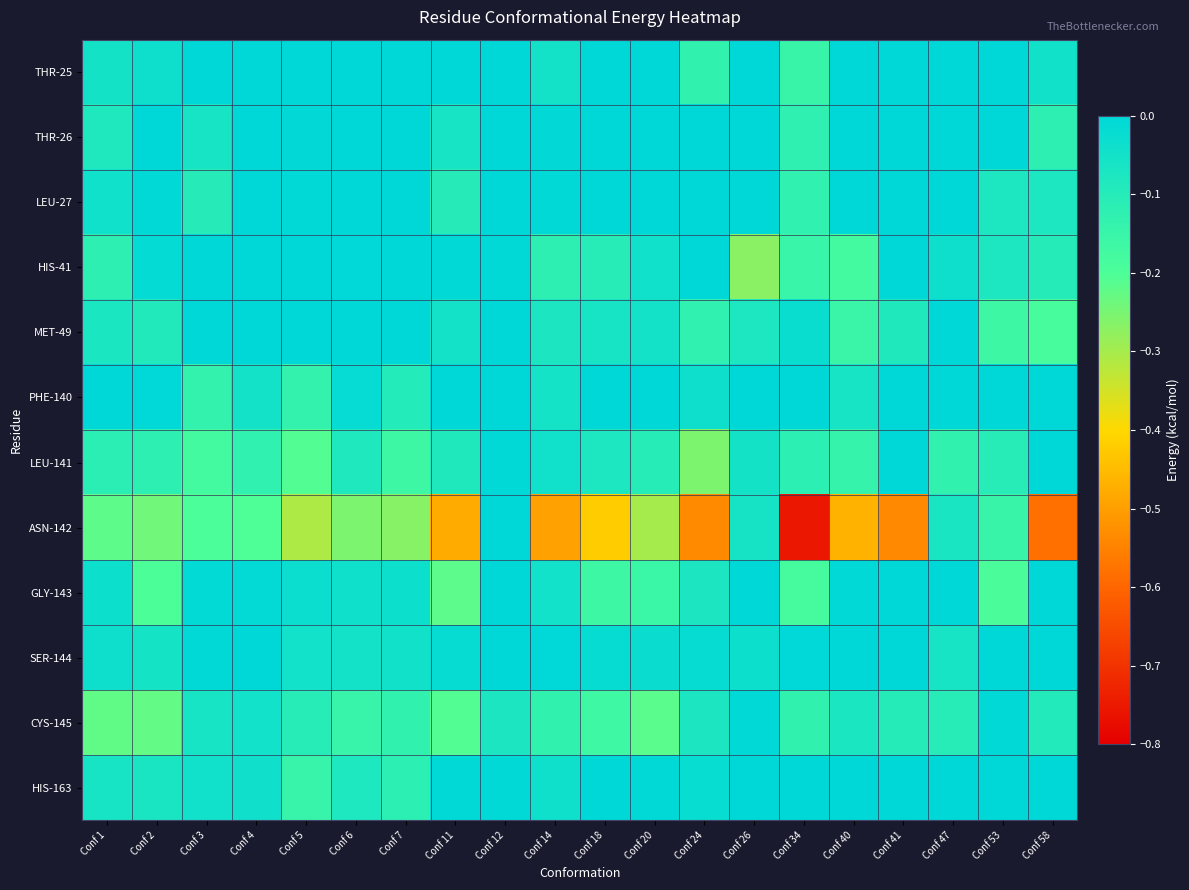

Reading left to right, extract all data points from this chart.

THR-25: Conf 1=-0.1	Conf 2=-0.0	Conf 3=0.0	Conf 4=0.0	Conf 5=0.0	Conf 6=0.0	Conf 7=0.0	Conf 11=-0.0	Conf 12=0.0	Conf 14=-0.1	Conf 18=0.0	Conf 20=0.0	Conf 24=-0.1	Conf 26=0.0	Conf 34=-0.1	Conf 40=0.0	Conf 41=-0.0	Conf 47=0.0	Conf 53=0.0	Conf 58=-0.0
THR-26: Conf 1=-0.1	Conf 2=-0.0	Conf 3=-0.1	Conf 4=0.0	Conf 5=-0.0	Conf 6=0.0	Conf 7=0.0	Conf 11=-0.1	Conf 12=0.0	Conf 14=-0.0	Conf 18=0.0	Conf 20=0.0	Conf 24=-0.0	Conf 26=0.0	Conf 34=-0.1	Conf 40=0.0	Conf 41=0.0	Conf 47=0.0	Conf 53=0.0	Conf 58=-0.1
LEU-27: Conf 1=-0.0	Conf 2=-0.0	Conf 3=-0.1	Conf 4=0.0	Conf 5=-0.0	Conf 6=0.0	Conf 7=0.0	Conf 11=-0.1	Conf 12=0.0	Conf 14=-0.0	Conf 18=0.0	Conf 20=-0.0	Conf 24=0.0	Conf 26=0.0	Conf 34=-0.1	Conf 40=0.0	Conf 41=0.0	Conf 47=0.0	Conf 53=-0.1	Conf 58=-0.1
HIS-41: Conf 1=-0.1	Conf 2=-0.0	Conf 3=-0.0	Conf 4=-0.0	Conf 5=-0.0	Conf 6=-0.0	Conf 7=-0.0	Conf 11=-0.0	Conf 12=-0.0	Conf 14=-0.1	Conf 18=-0.1	Conf 20=-0.0	Conf 24=-0.0	Conf 26=-0.3	Conf 34=-0.1	Conf 40=-0.2	Conf 41=-0.0	Conf 47=-0.0	Conf 53=-0.1	Conf 58=-0.1
MET-49: Conf 1=-0.1	Conf 2=-0.1	Conf 3=0.0	Conf 4=0.0	Conf 5=0.0	Conf 6=0.0	Conf 7=0.0	Conf 11=-0.1	Conf 12=0.0	Conf 14=-0.1	Conf 18=-0.1	Conf 20=-0.1	Conf 24=-0.1	Conf 26=-0.1	Conf 34=-0.0	Conf 40=-0.2	Conf 41=-0.1	Conf 47=-0.0	Conf 53=-0.2	Conf 58=-0.2
PHE-140: Conf 1=-0.0	Conf 2=-0.0	Conf 3=-0.1	Conf 4=-0.1	Conf 5=-0.1	Conf 6=-0.0	Conf 7=-0.1	Conf 11=0.0	Conf 12=0.0	Conf 14=-0.1	Conf 18=0.0	Conf 20=-0.0	Conf 24=-0.0	Conf 26=0.0	Conf 34=0.0	Conf 40=-0.1	Conf 41=0.0	Conf 47=0.0	Conf 53=0.0	Conf 58=0.0
LEU-141: Conf 1=-0.1	Conf 2=-0.1	Conf 3=-0.2	Conf 4=-0.1	Conf 5=-0.2	Conf 6=-0.1	Conf 7=-0.2	Conf 11=-0.1	Conf 12=-0.0	Conf 14=-0.0	Conf 18=-0.1	Conf 20=-0.1	Conf 24=-0.3	Conf 26=-0.1	Conf 34=-0.1	Conf 40=-0.1	Conf 41=0.0	Conf 47=-0.1	Conf 53=-0.1	Conf 58=0.0
ASN-142: Conf 1=-0.2	Conf 2=-0.2	Conf 3=-0.2	Conf 4=-0.2	Conf 5=-0.3	Conf 6=-0.3	Conf 7=-0.3	Conf 11=-0.5	Conf 12=-0.0	Conf 14=-0.5	Conf 18=-0.4	Conf 20=-0.3	Conf 24=-0.5	Conf 26=-0.1	Conf 34=-0.8	Conf 40=-0.5	Conf 41=-0.5	Conf 47=-0.1	Conf 53=-0.1	Conf 58=-0.6
GLY-143: Conf 1=-0.0	Conf 2=-0.2	Conf 3=-0.0	Conf 4=-0.0	Conf 5=-0.0	Conf 6=-0.0	Conf 7=-0.0	Conf 11=-0.2	Conf 12=0.0	Conf 14=-0.0	Conf 18=-0.2	Conf 20=-0.2	Conf 24=-0.1	Conf 26=0.0	Conf 34=-0.2	Conf 40=-0.0	Conf 41=0.0	Conf 47=0.0	Conf 53=-0.2	Conf 58=0.0
SER-144: Conf 1=-0.0	Conf 2=-0.1	Conf 3=-0.0	Conf 4=-0.0	Conf 5=-0.0	Conf 6=-0.1	Conf 7=-0.0	Conf 11=-0.0	Conf 12=0.0	Conf 14=-0.0	Conf 18=-0.0	Conf 20=-0.0	Conf 24=-0.0	Conf 26=-0.0	Conf 34=-0.0	Conf 40=0.0	Conf 41=0.0	Conf 47=-0.1	Conf 53=0.0	Conf 58=0.0
CYS-145: Conf 1=-0.2	Conf 2=-0.2	Conf 3=-0.1	Conf 4=-0.0	Conf 5=-0.1	Conf 6=-0.1	Conf 7=-0.1	Conf 11=-0.2	Conf 12=-0.1	Conf 14=-0.1	Conf 18=-0.2	Conf 20=-0.2	Conf 24=-0.1	Conf 26=-0.0	Conf 34=-0.1	Conf 40=-0.1	Conf 41=-0.1	Conf 47=-0.1	Conf 53=-0.0	Conf 58=-0.1
HIS-163: Conf 1=-0.1	Conf 2=-0.1	Conf 3=-0.0	Conf 4=-0.0	Conf 5=-0.1	Conf 6=-0.1	Conf 7=-0.1	Conf 11=-0.0	Conf 12=-0.0	Conf 14=-0.0	Conf 18=0.0	Conf 20=-0.0	Conf 24=-0.0	Conf 26=0.0	Conf 34=0.0	Conf 40=0.0	Conf 41=0.0	Conf 47=0.0	Conf 53=0.0	Conf 58=0.0